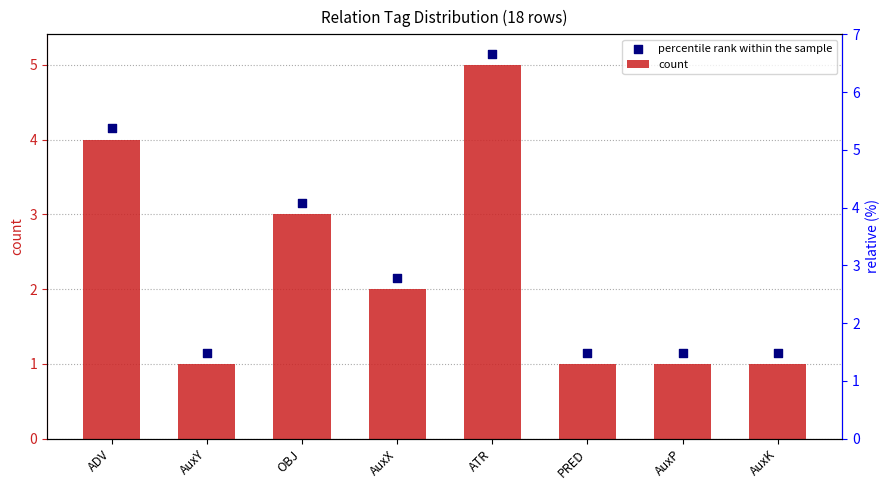

Is the value of percentile rank within the sample at AuxY greater than the value of count at AuxP?

Yes